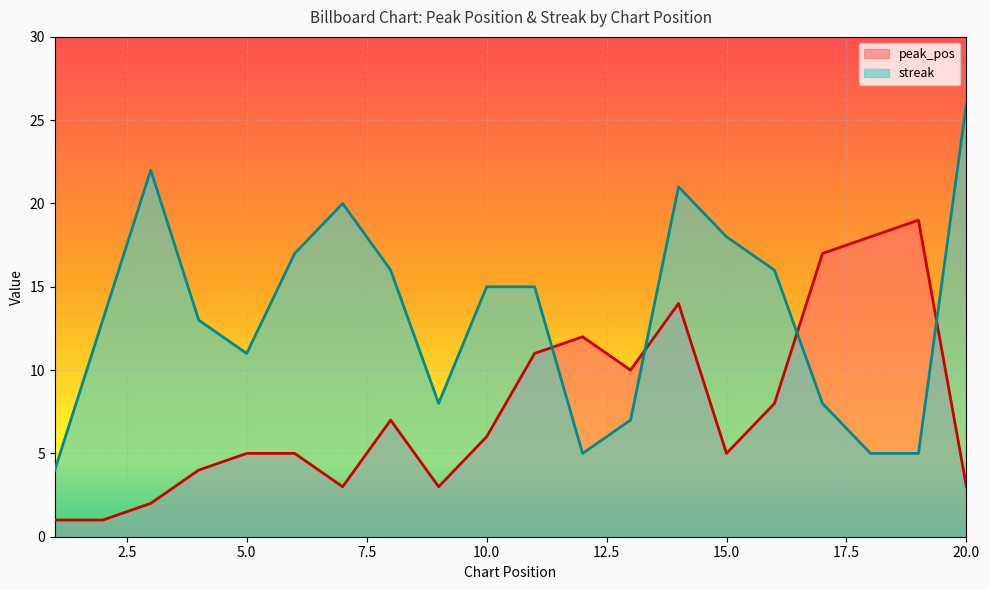

At how many categories does at least one series exceed 6?

19